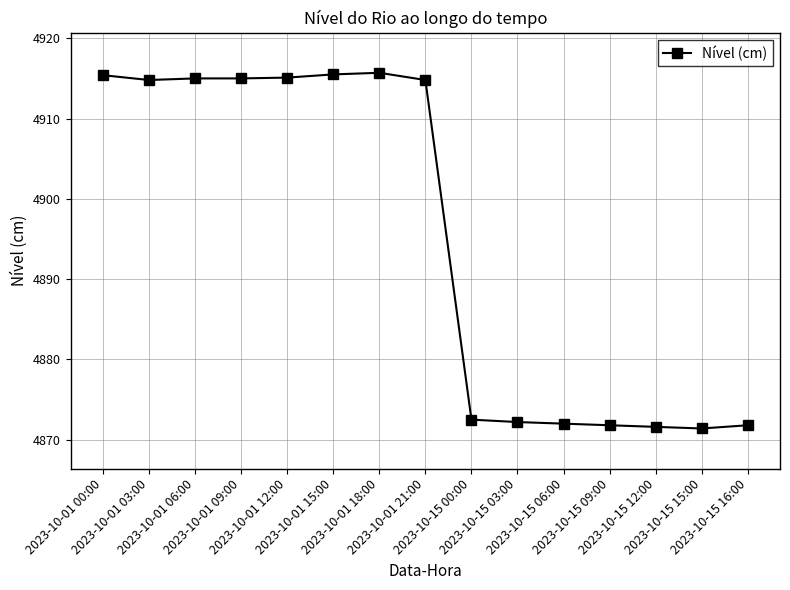

What is the value of the 14th point from the left?

4871.4